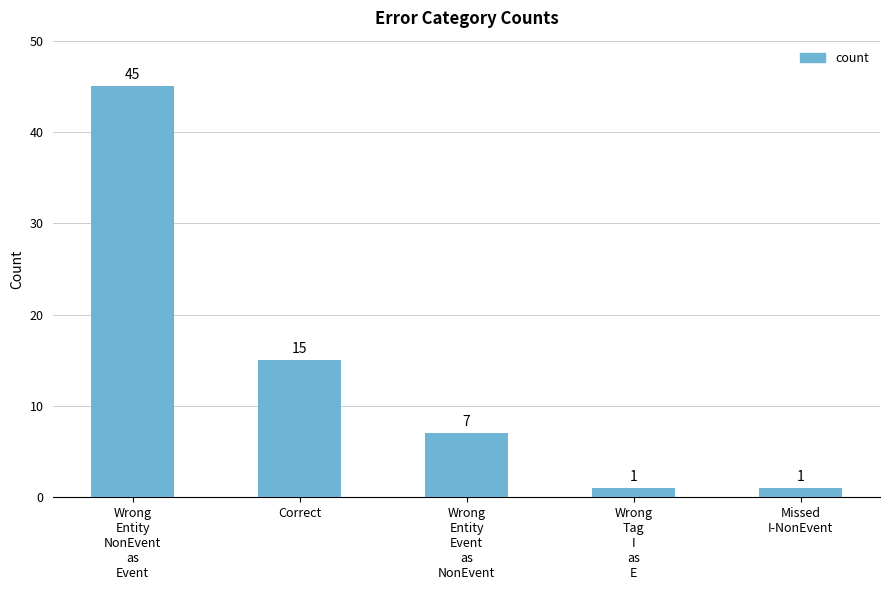

Count the values in the range 1 to 15.

4